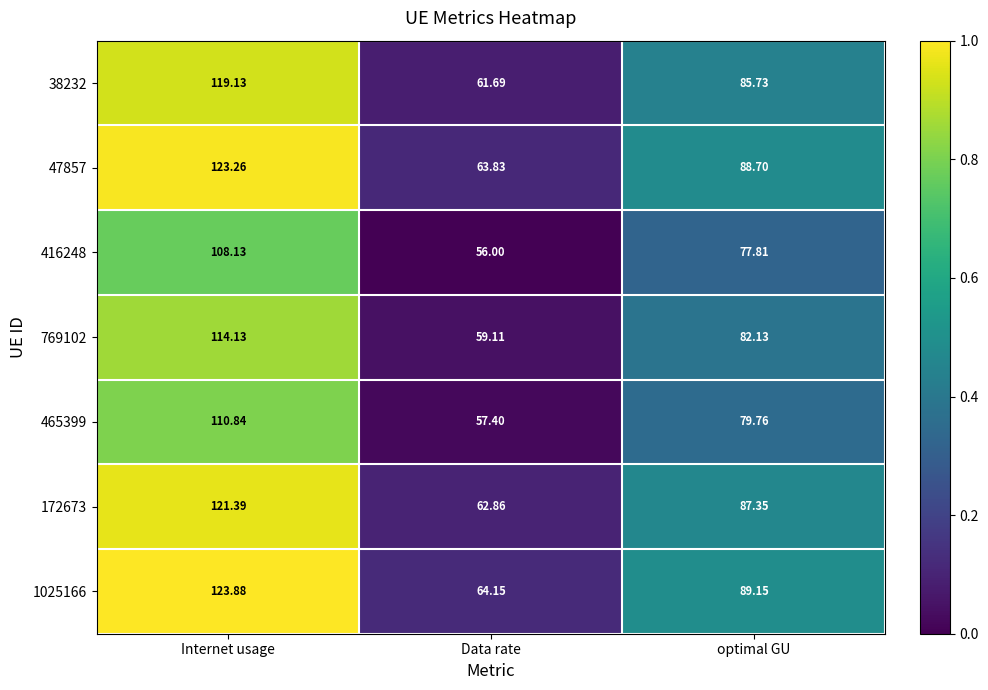

Where does the 172673 series first go above 87?

Internet usage